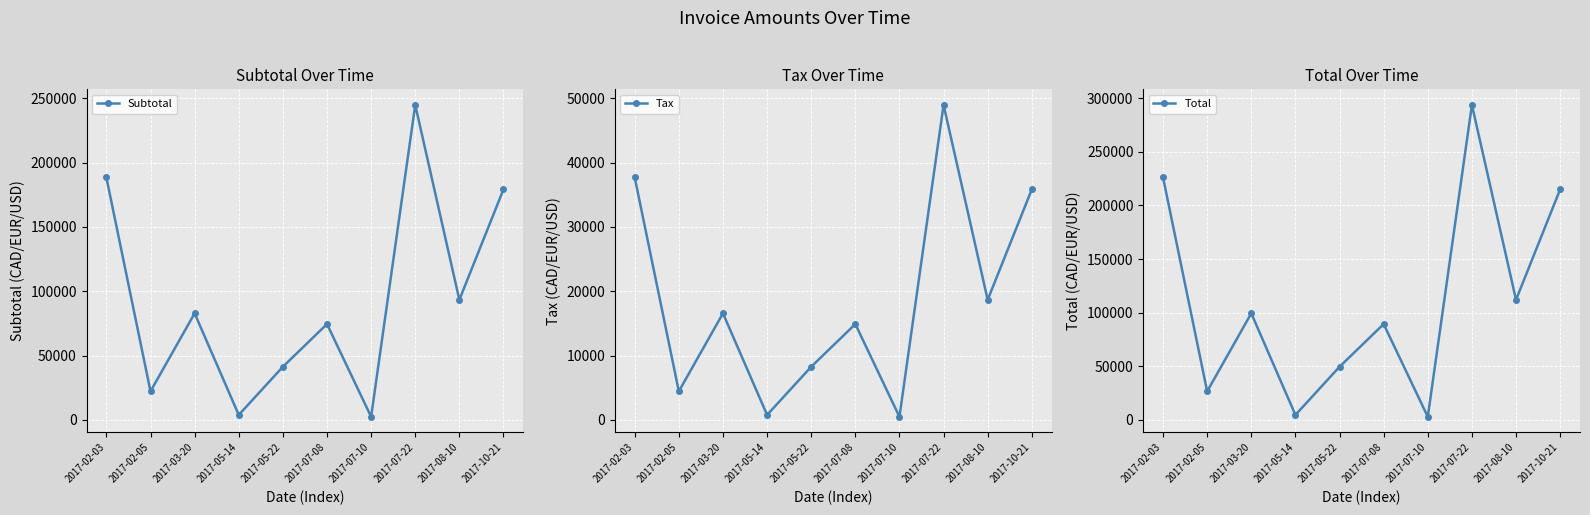

In Tax, how many points are higher than both neighbors (excluding endpoints)?

3